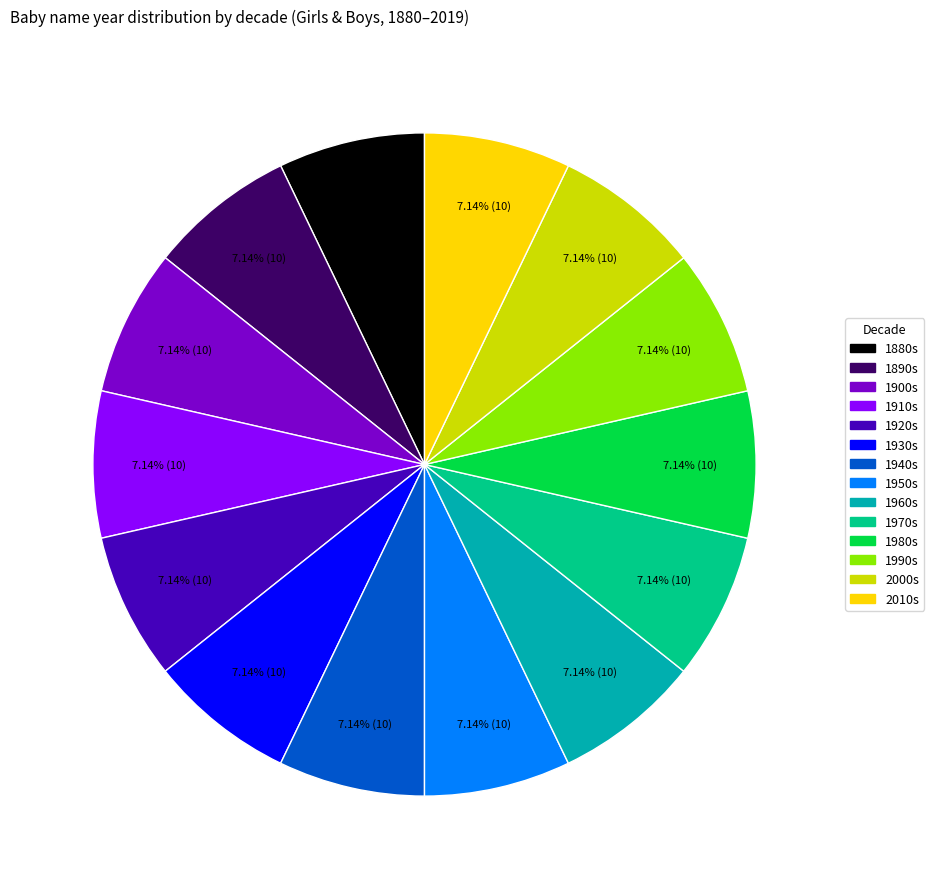

What is the ratio of the value at 1990s to the value at 1880s?

1.0